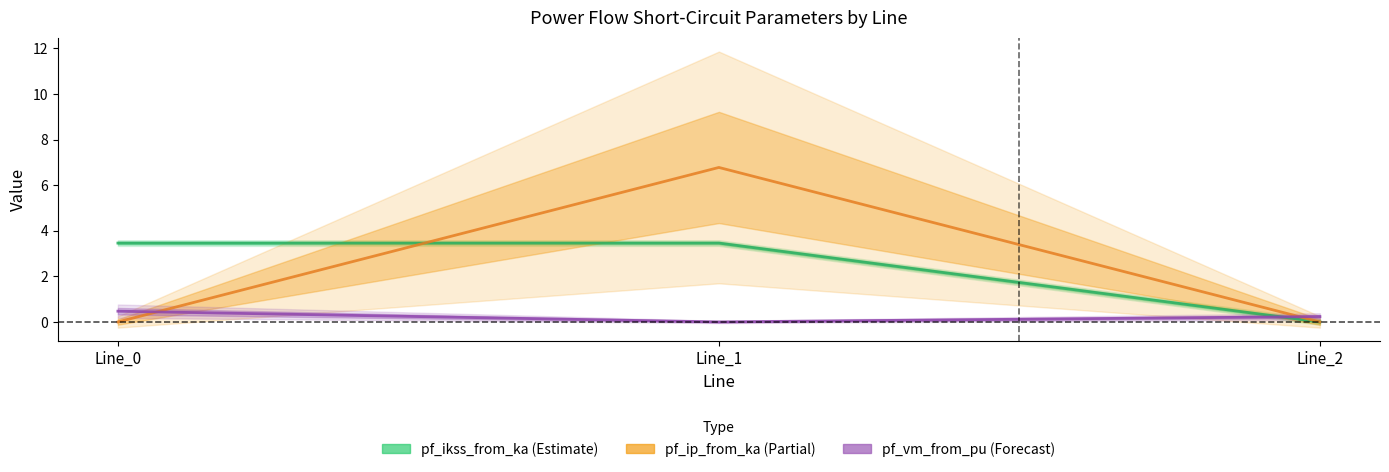

Which category has the lowest value across all series?

Line_2